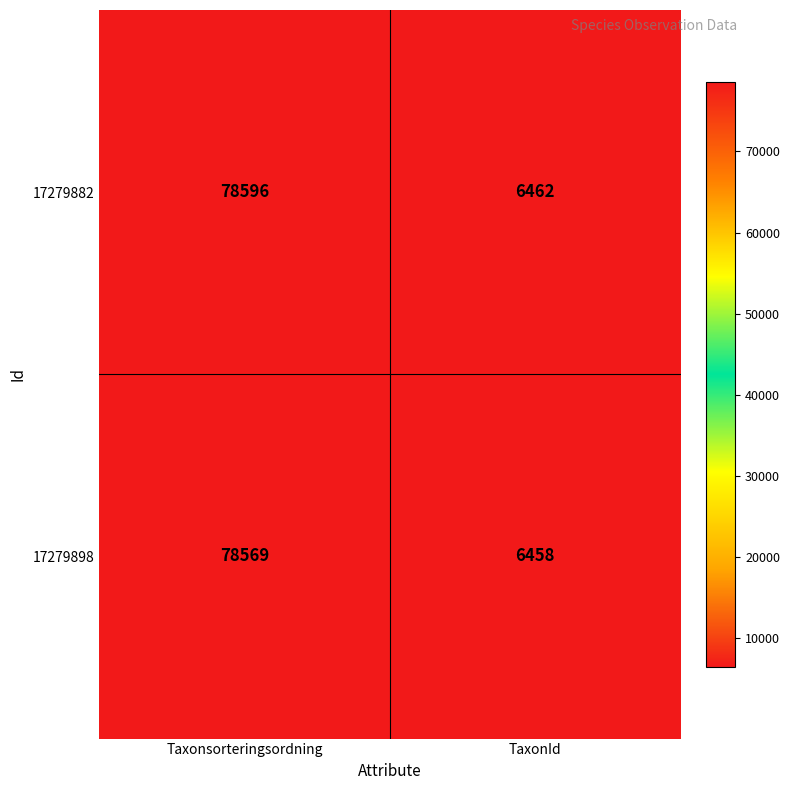

Read the 17279898 value at Taxonsorteringsordning.

78569